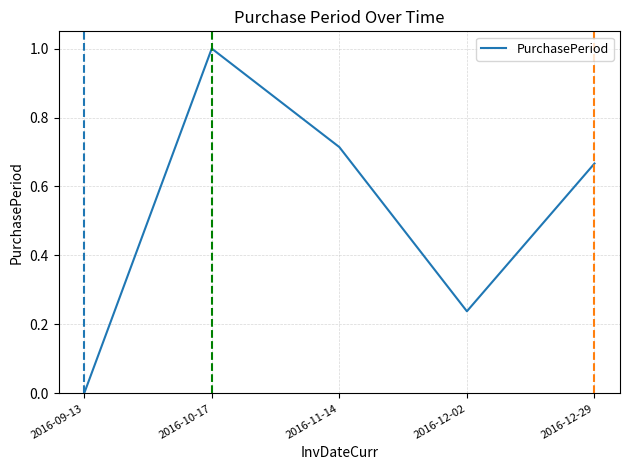

Between 2016-10-17 and 2016-11-14, which is larger?

2016-10-17